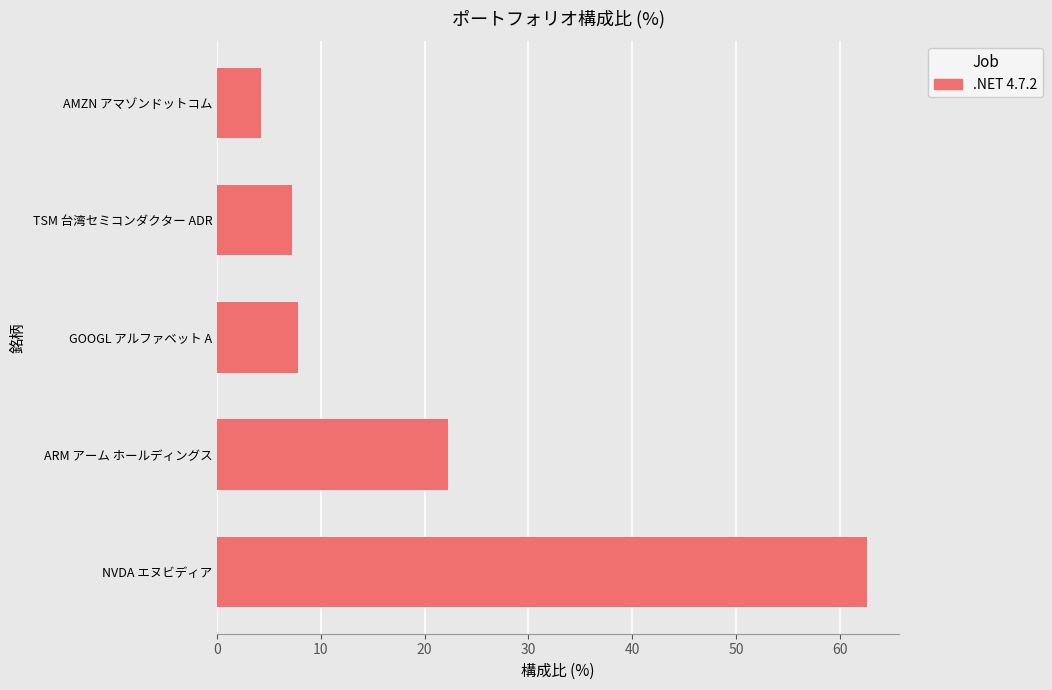

List the labels in order of value, smallest first.

AMZN アマゾンドットコム, TSM 台湾セミコンダクター ADR, GOOGL アルファベット A, ARM アーム ホールディングス, NVDA エヌビディア